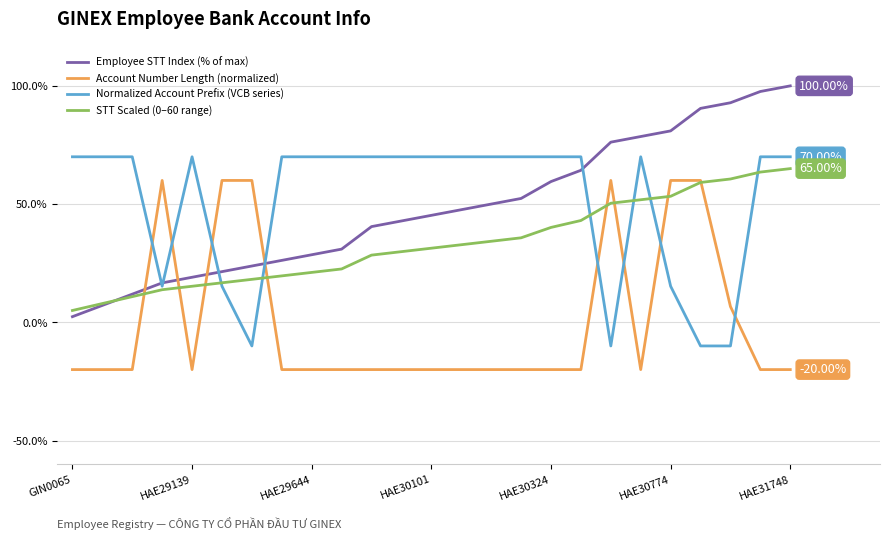

How many times do Account Number Length (normalized) and Employee STT Index (% of max) cross each other?

4